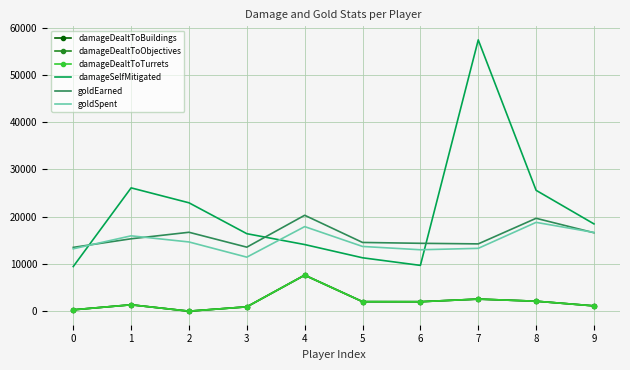

What value does the goldEarned series have at 3?

13550